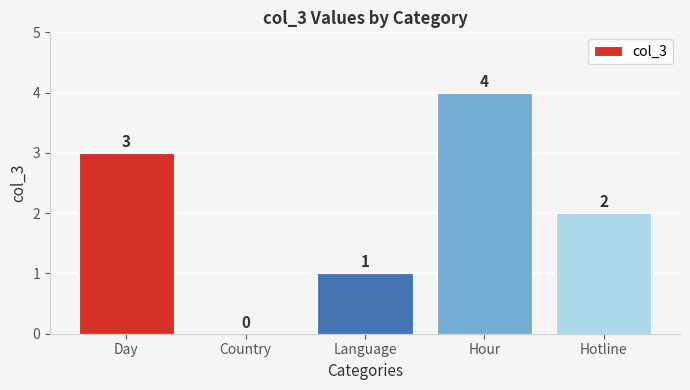

What is the greatest value displayed?

4